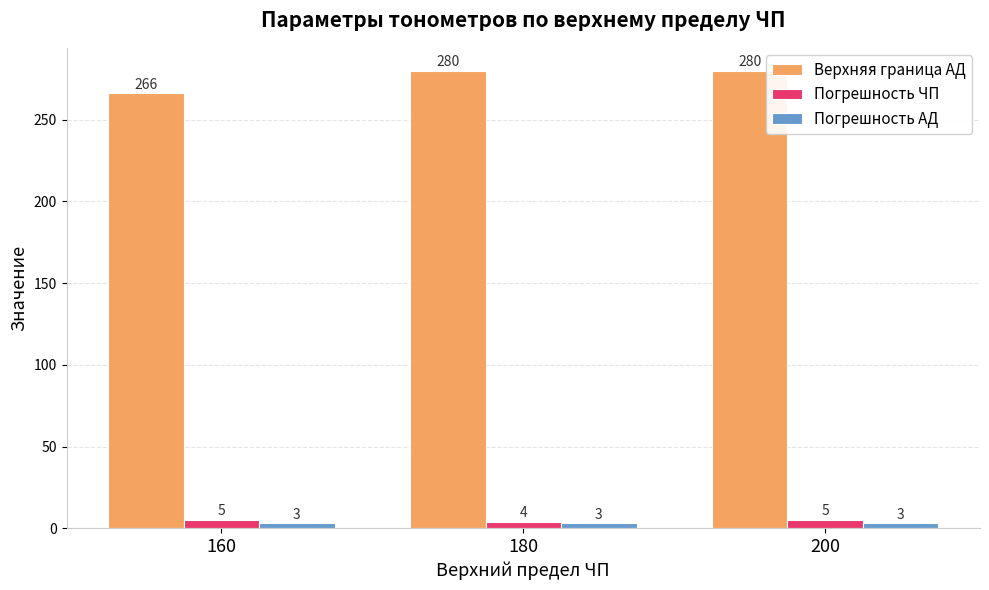

How many bars are there in each group?

3